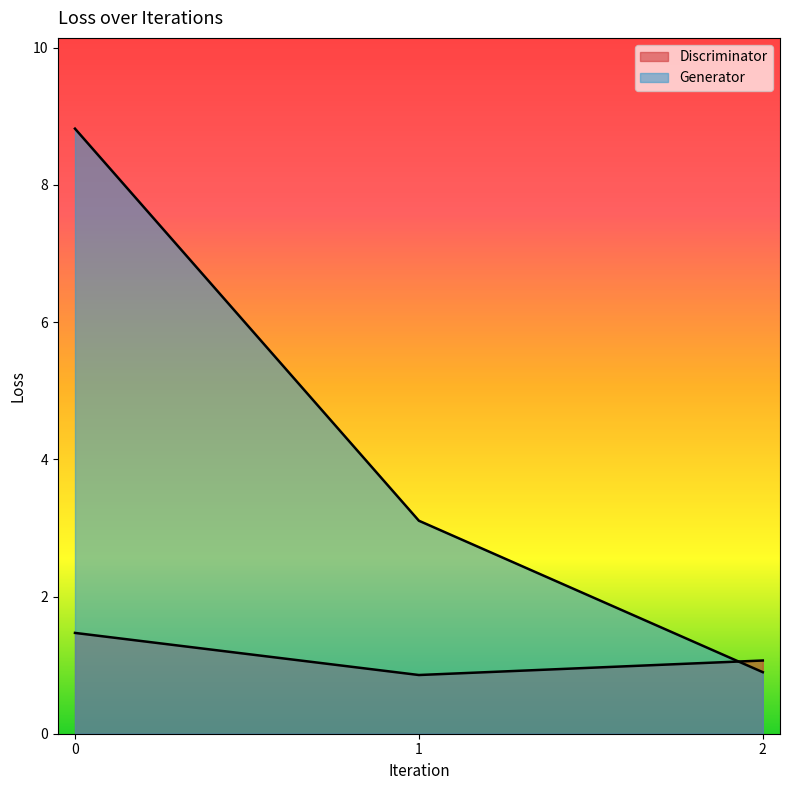

At 0, list the series in order from largest to smallest.

Generator, Discriminator